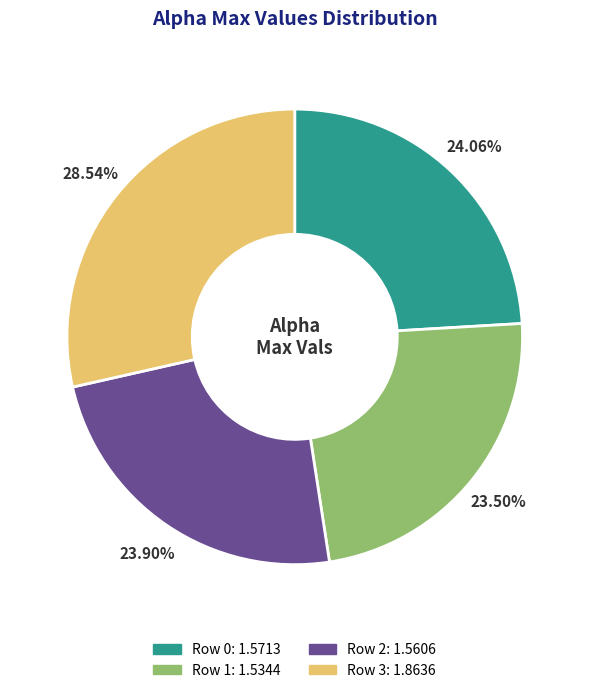

Is the sum of Row 0 and Row 3 greater than half?

Yes